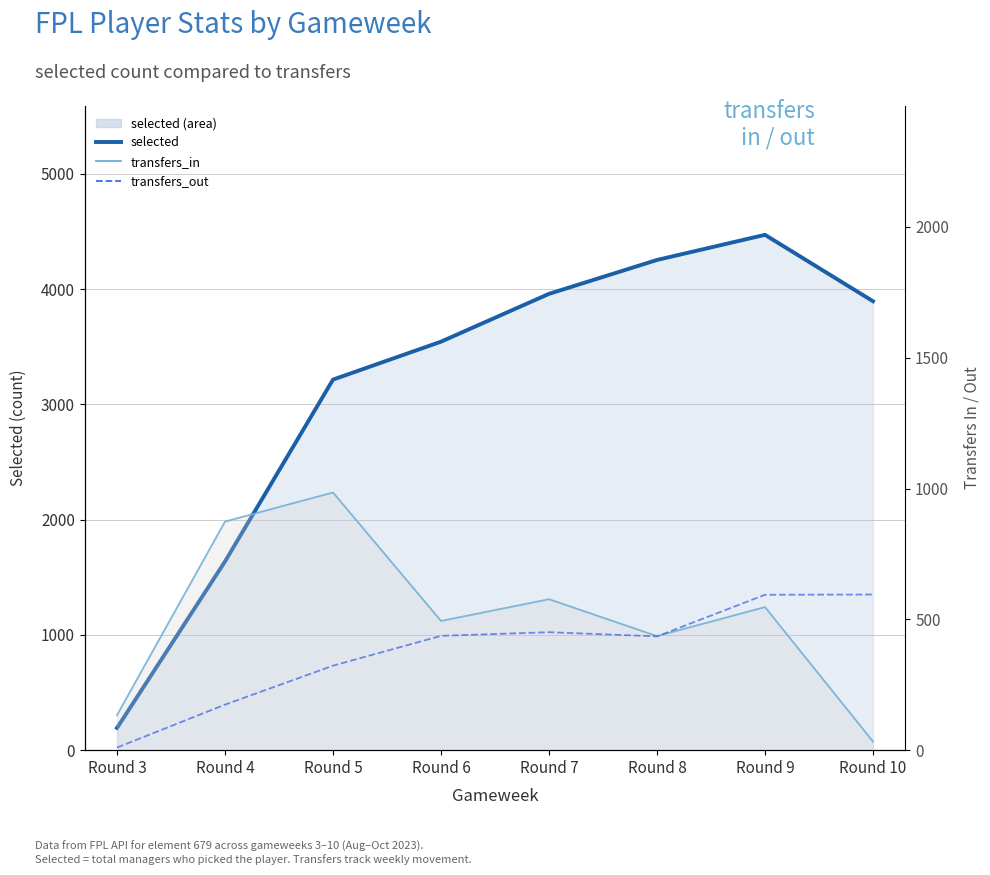

How many values in the transfers_out series exceed 437?

3